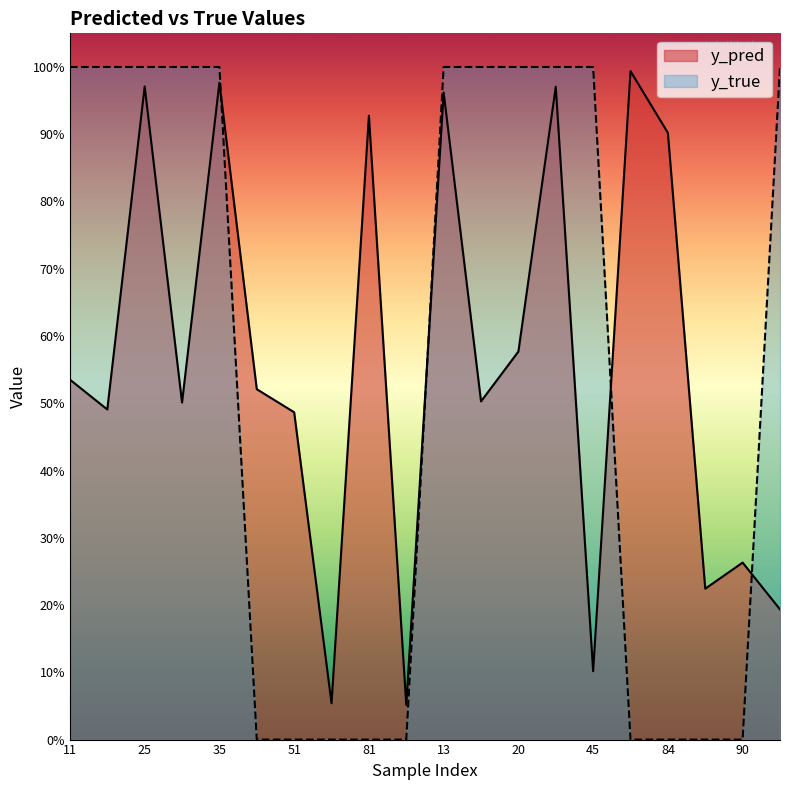

At which category does the chart reach its minimum across all series?

50